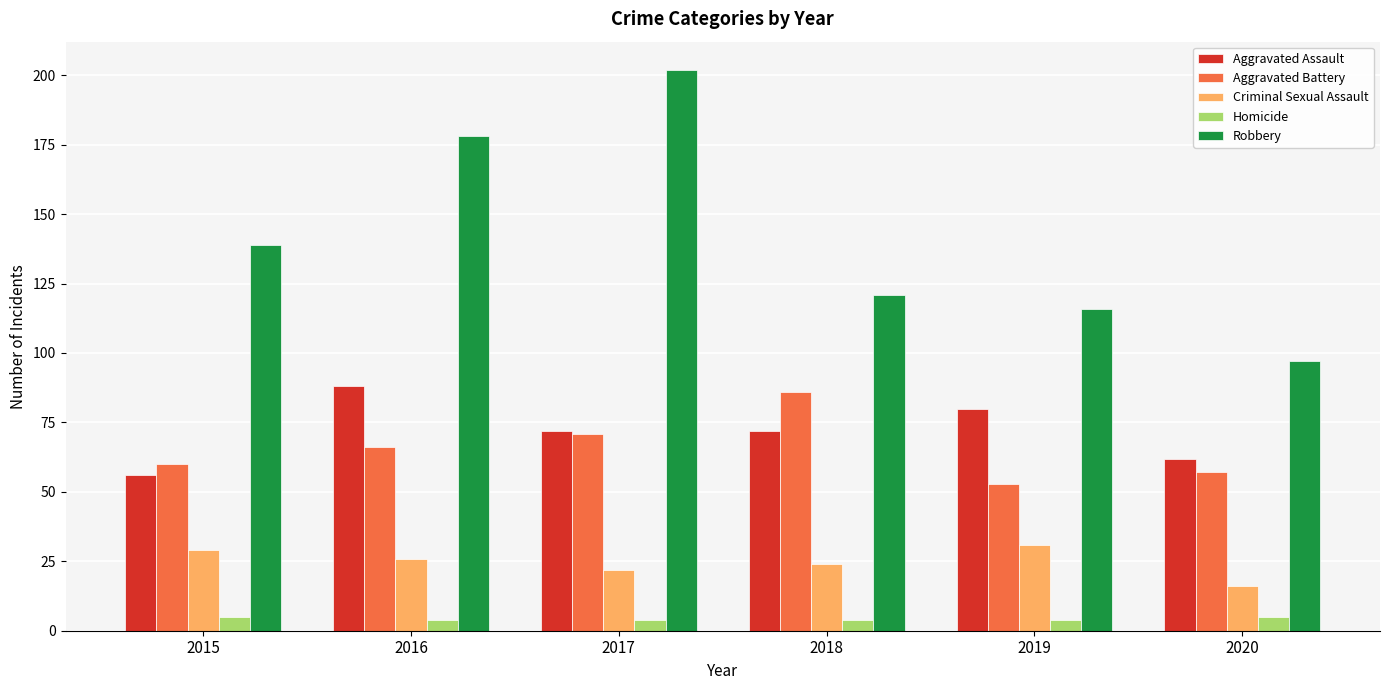

What is the sum of all Criminal Sexual Assault values?

148